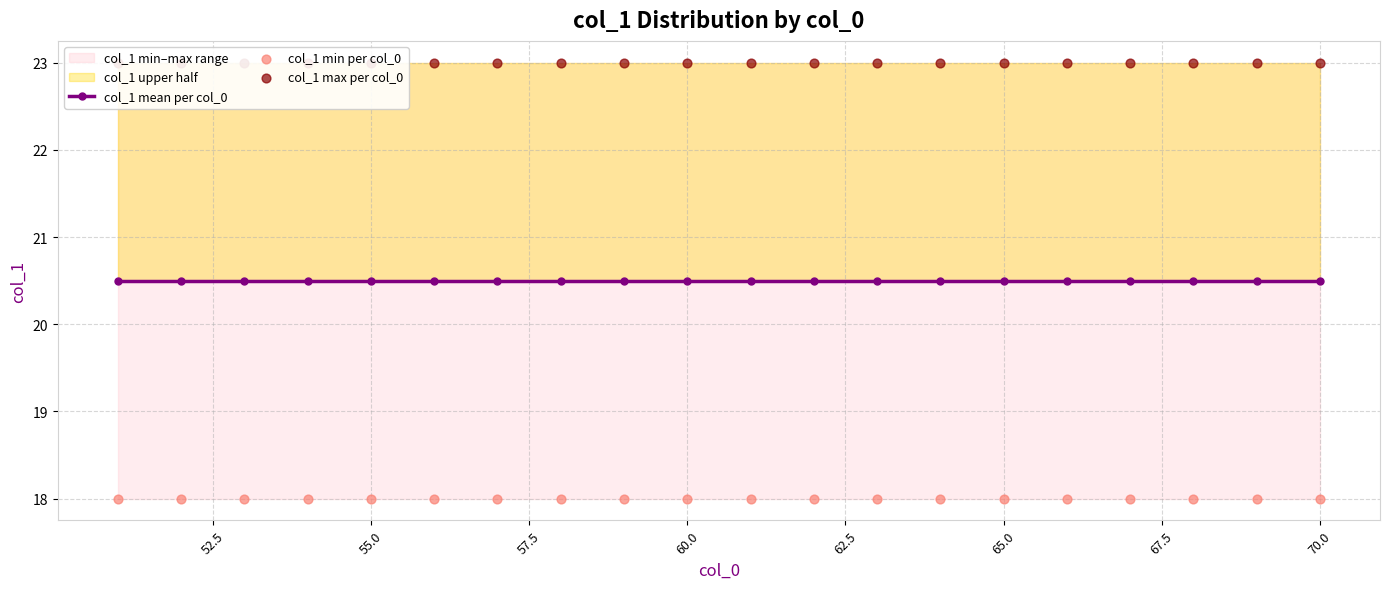

Which series contains the lowest Y value?

col_1 min per col_0